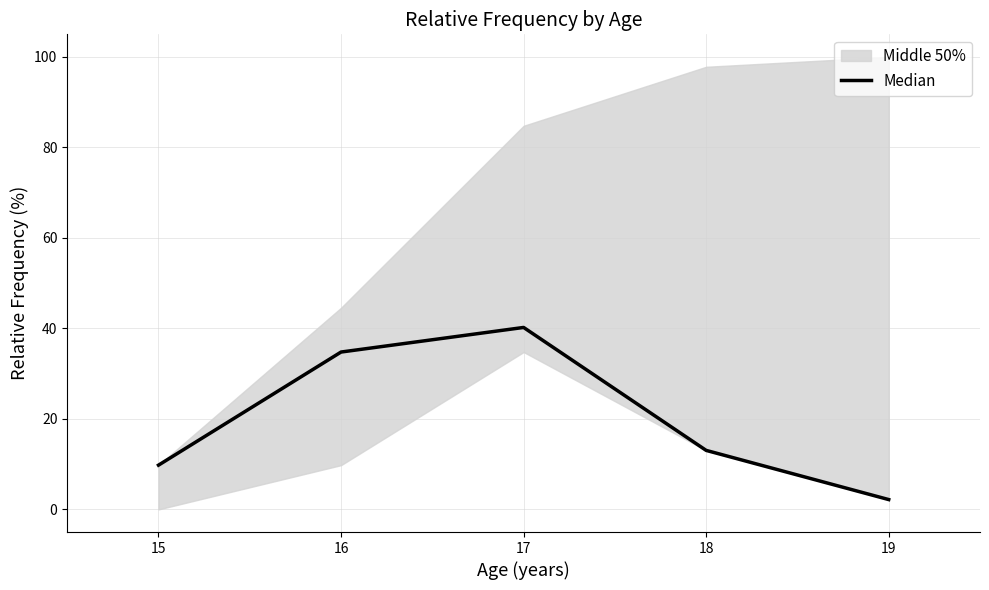

Reading right to left, what are all the values shown in this chart?

19=2.2	18=13.0	17=40.2	16=34.8	15=9.8